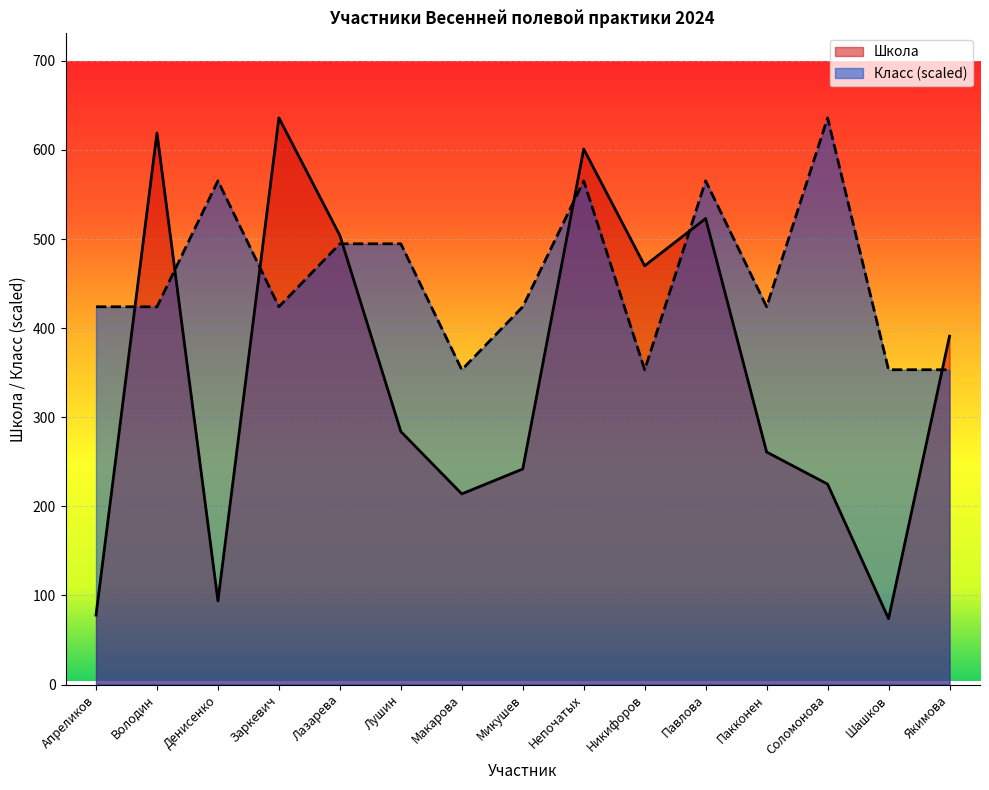

Is it true that Класс equals 353.3 at Никифоров?

True